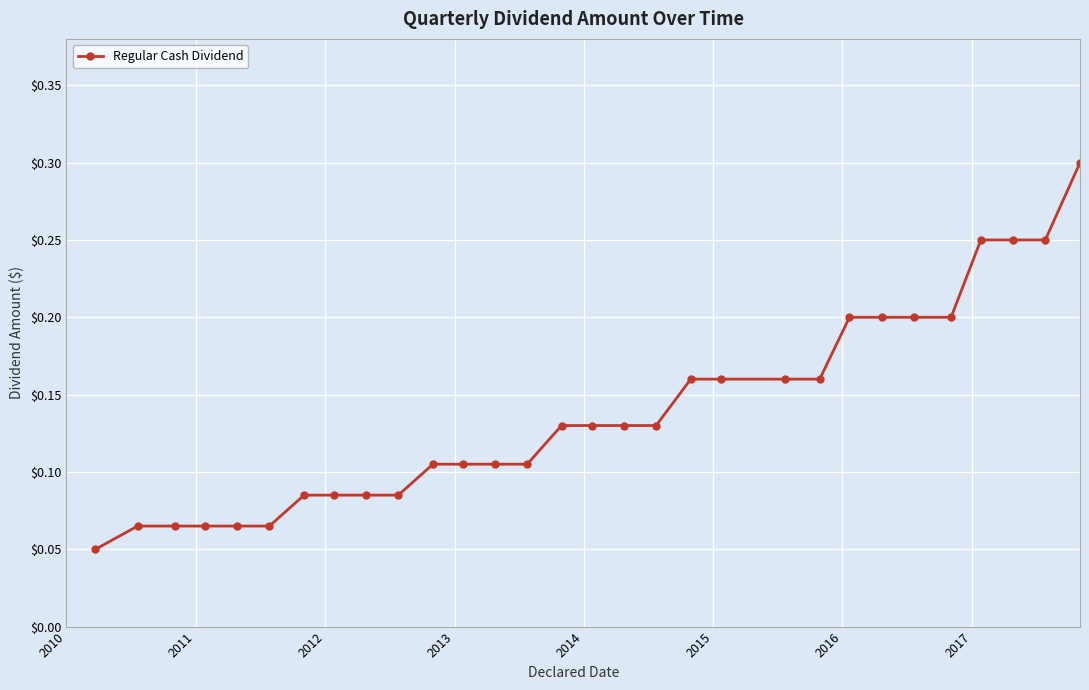

How many values are between 0 and 1?

30